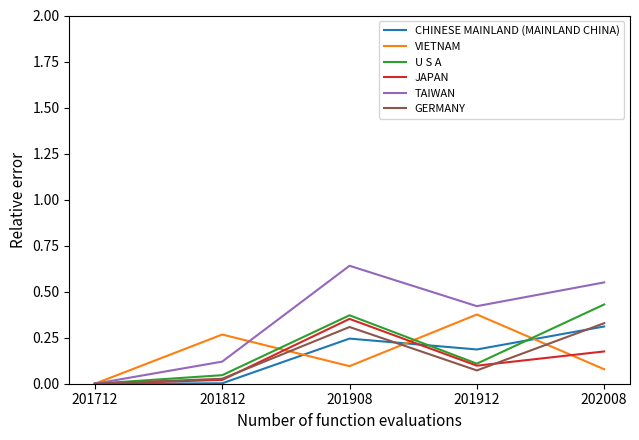

Which series has the widest spread of values?

TAIWAN